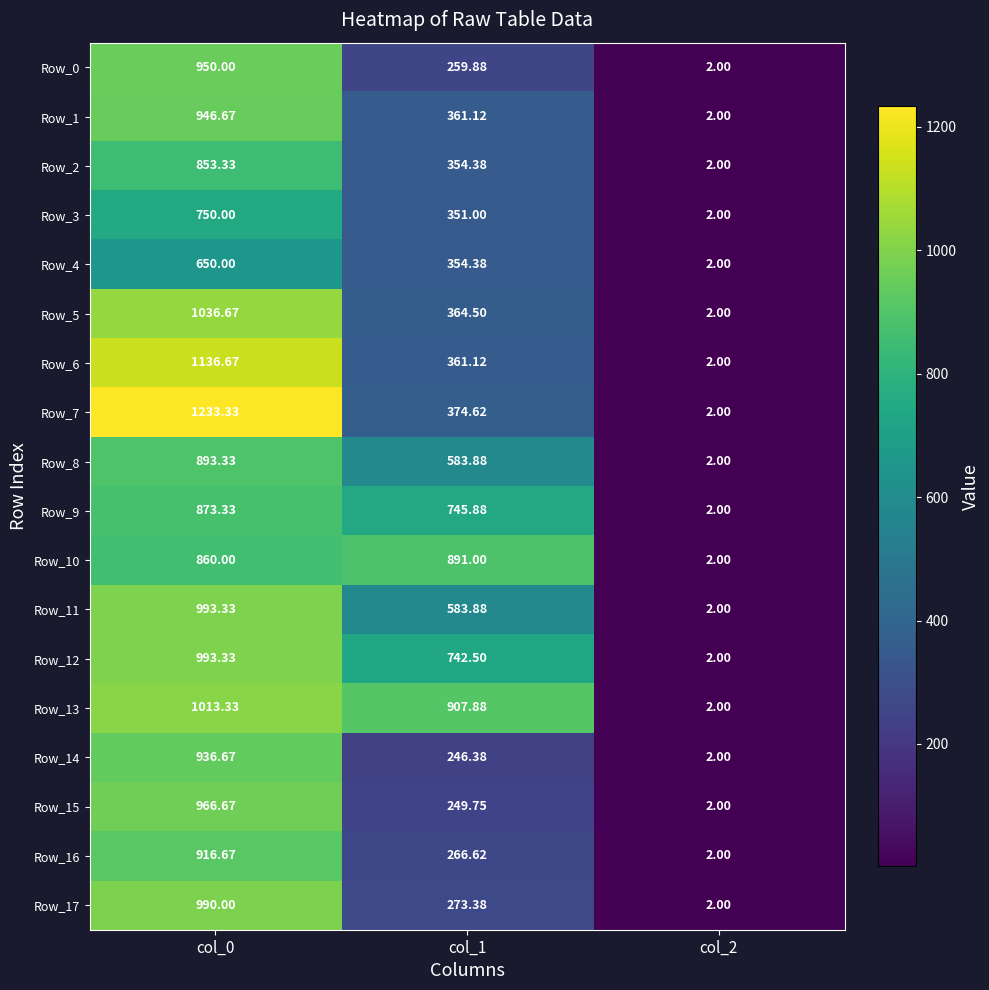

Is the value of Row_16 at col_0 greater than the value of Row_7 at col_0?

No